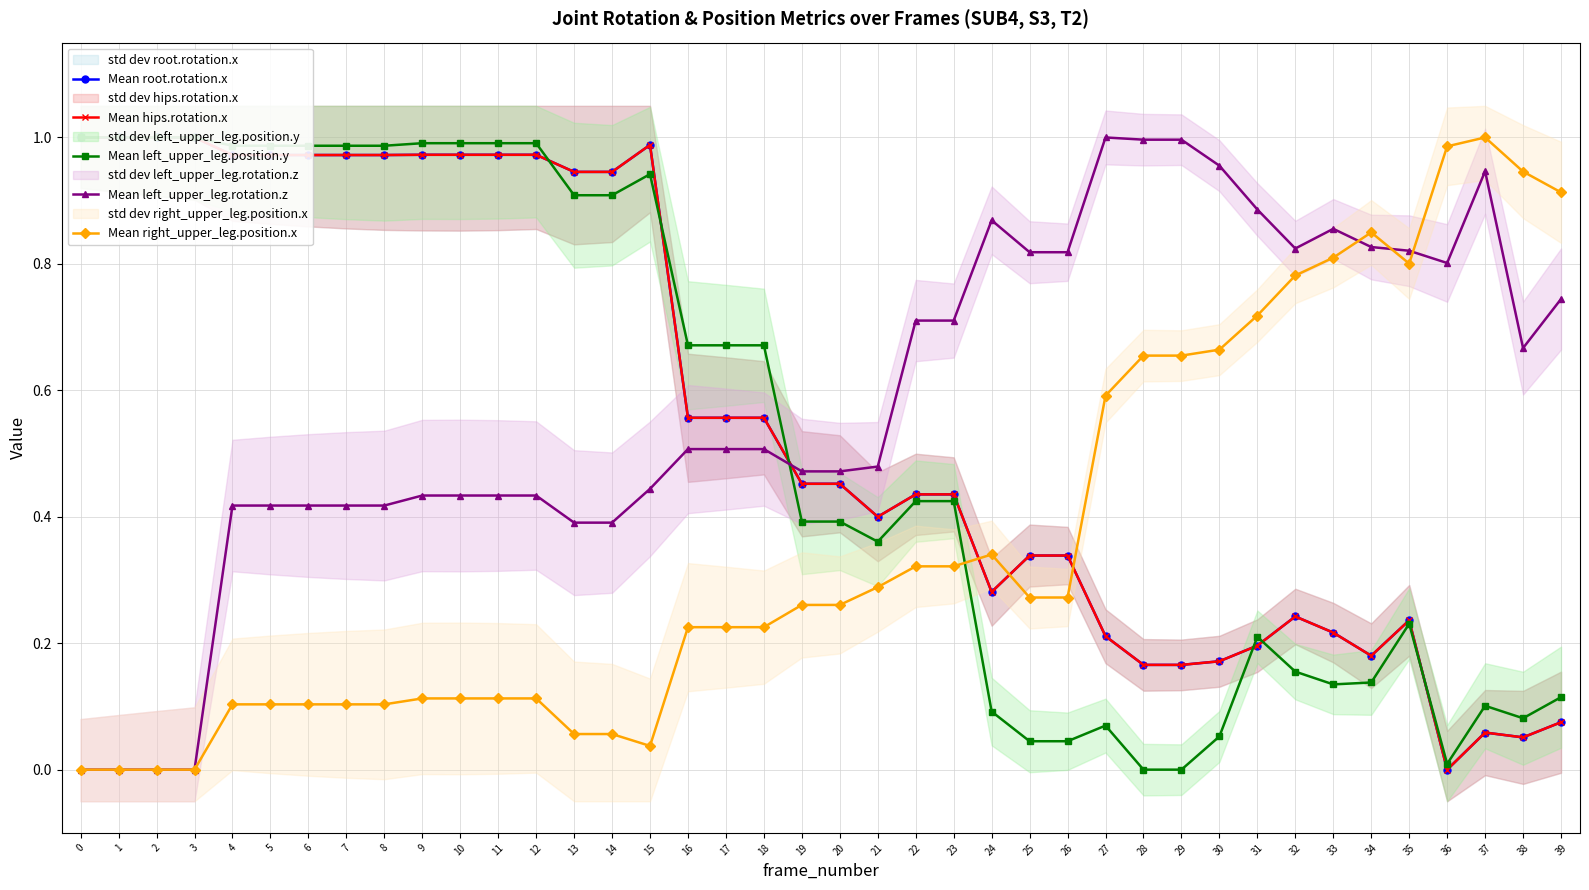

The Mean right_upper_leg.position.x series shows 0.2 at 30. True or false?

False